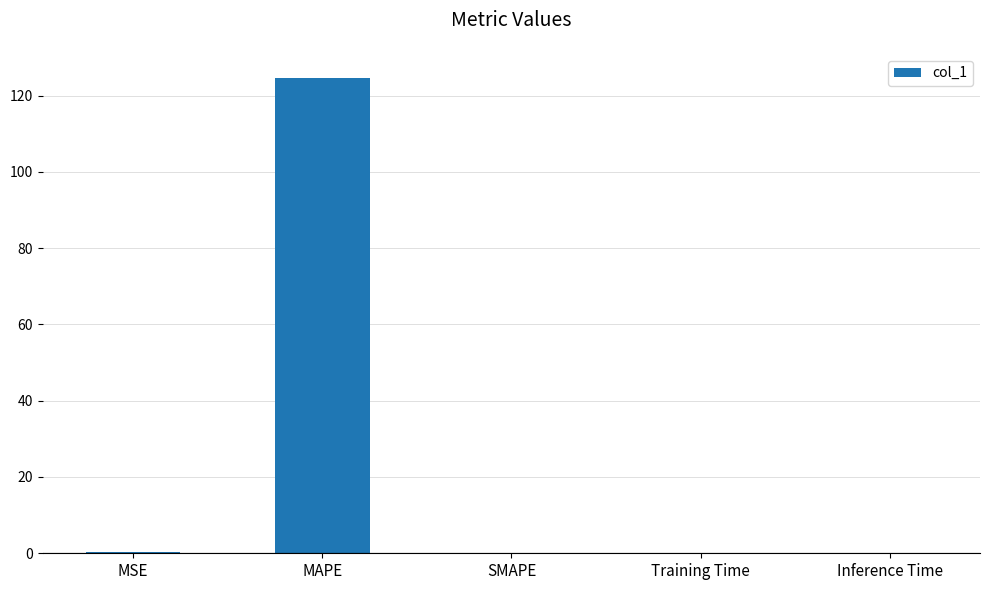

What is the maximum value shown in the chart?

124.7